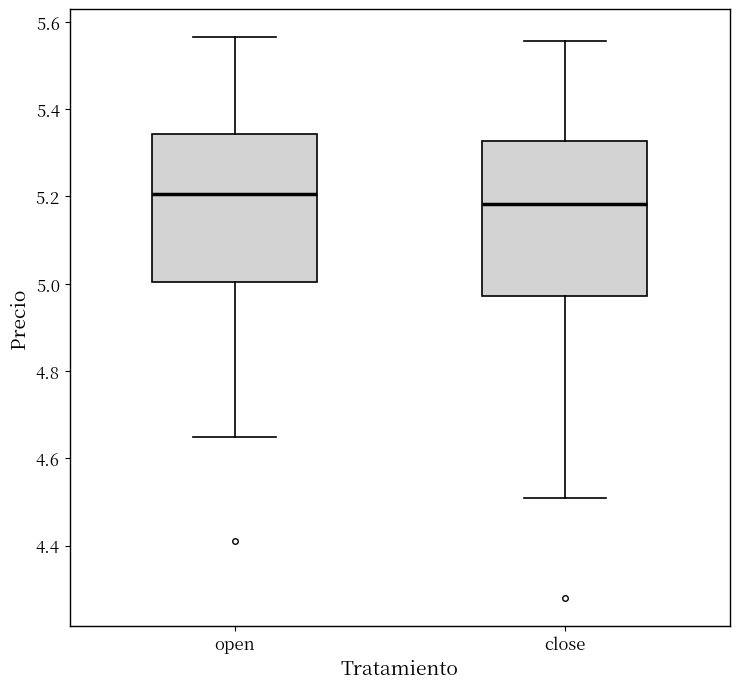

Which box has the lowest median line?

close